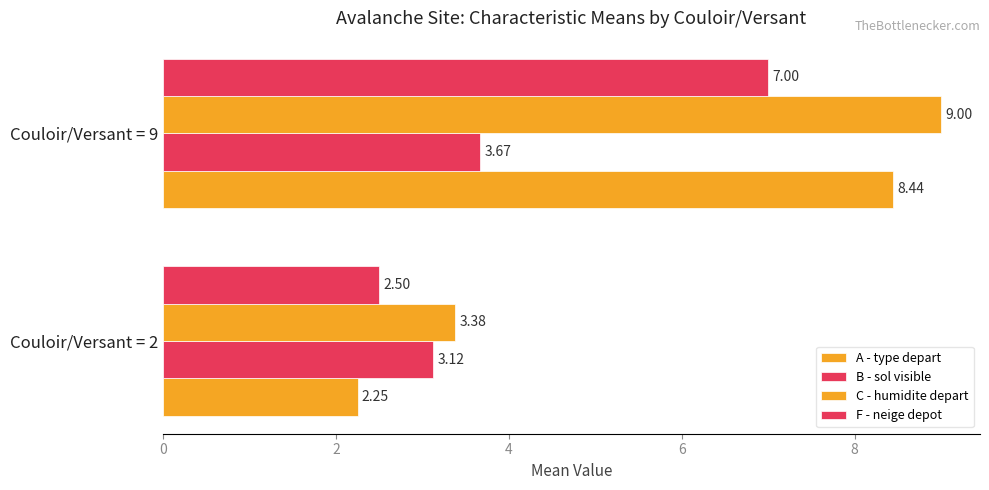

What is the average value of the C - humidite depart series?

6.2